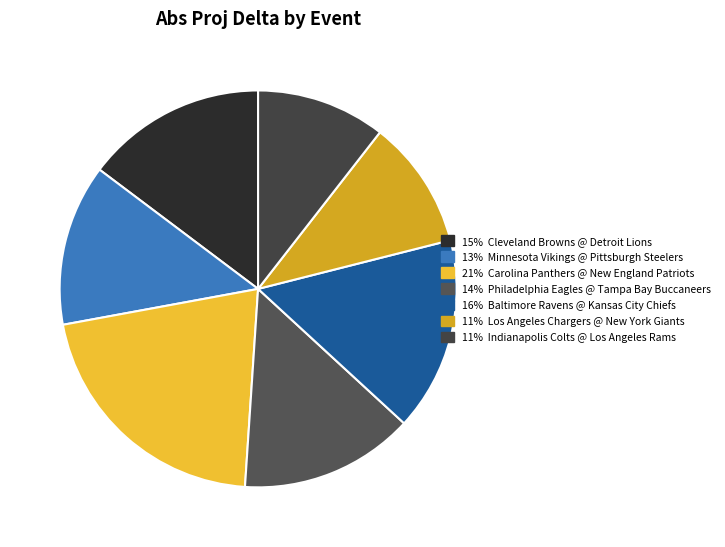

Count the number of slices in the pie.

7